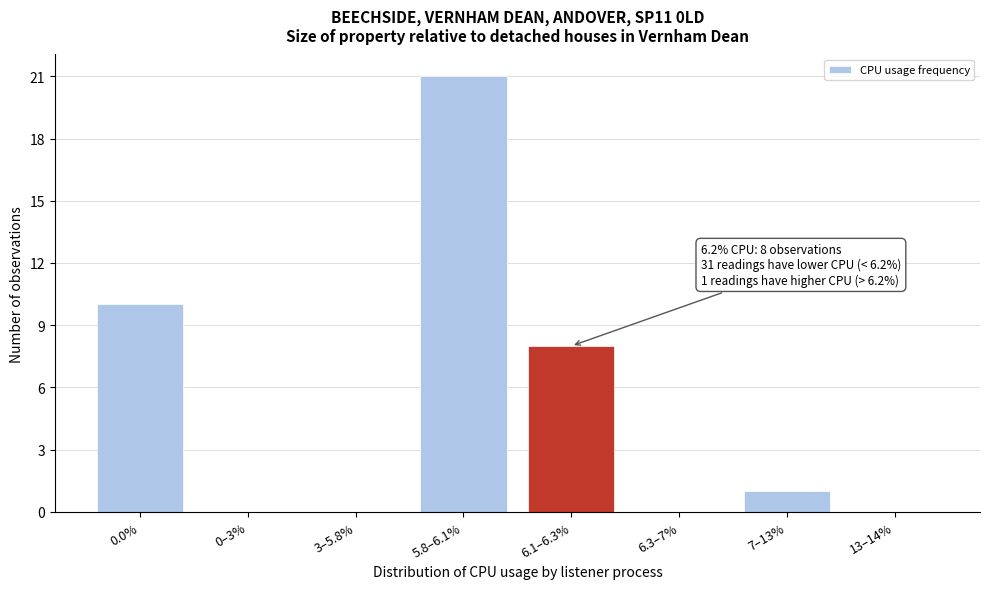

Reading left to right, list all the values displayed in this chart.

0.0%=10	0–3%=0	3–5.8%=0	5.8–6.1%=21	6.1–6.3%=8	6.3–7%=0	7–13%=1	13–14%=0